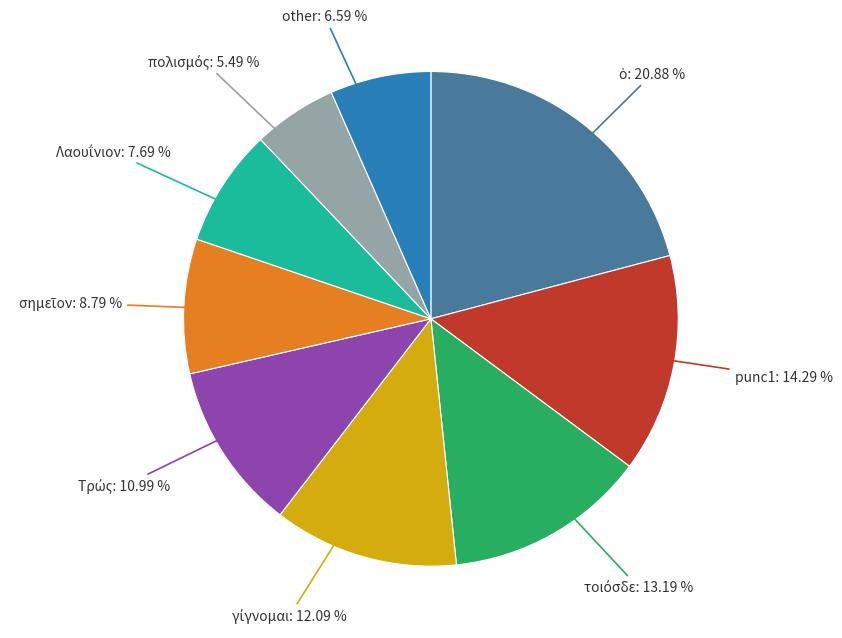

Does any single category account for the majority?

No